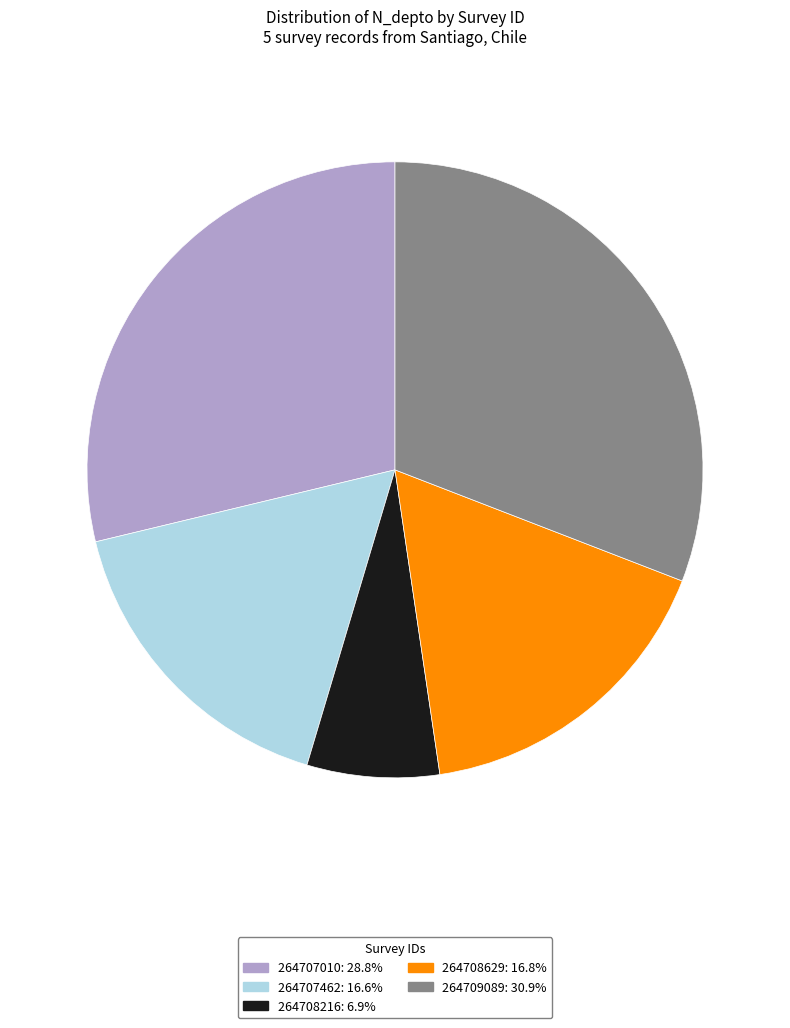

What is the ratio of the value at 264707010 to the value at 264709089?

0.9